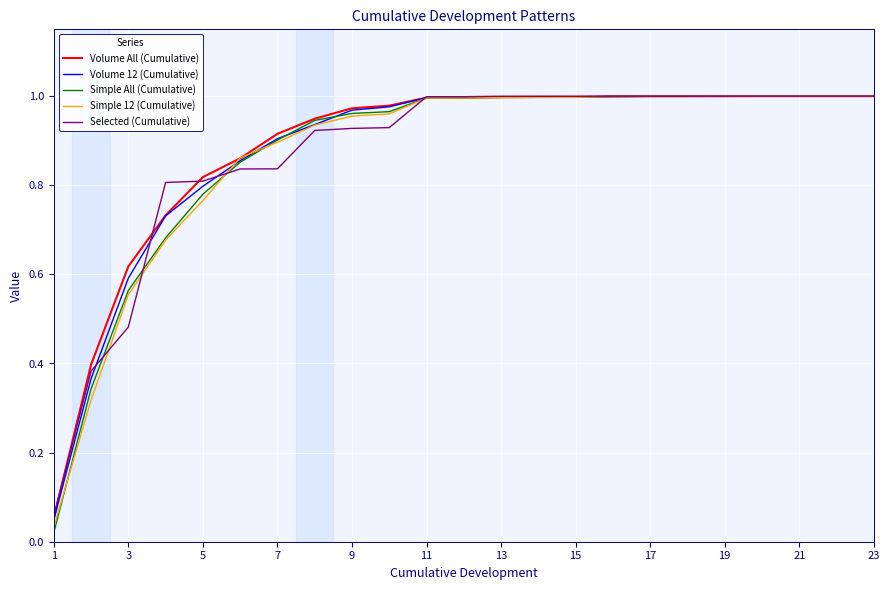

What is the sum of all Simple All (Cumulative) values?

20.0